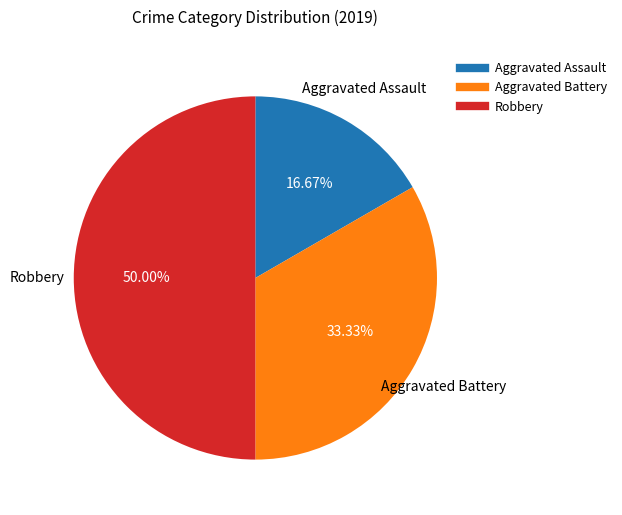

Count the number of slices in the pie.

3